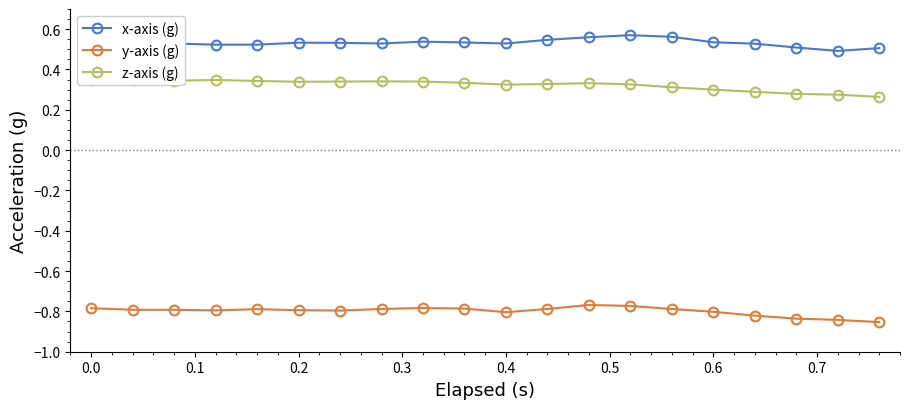

True or false: y-axis (g) and x-axis (g) intersect in this chart.

False